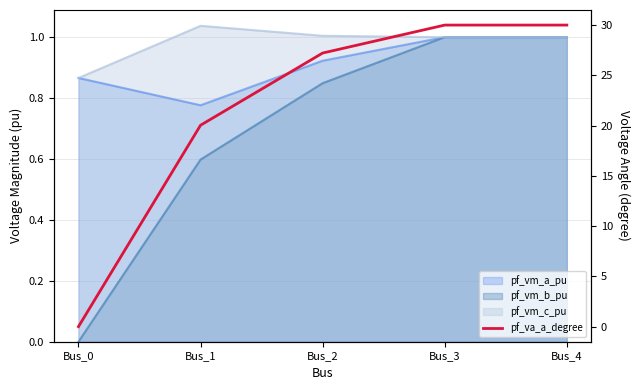

True or false: there are more than 1 points higher than both neighbors.

False